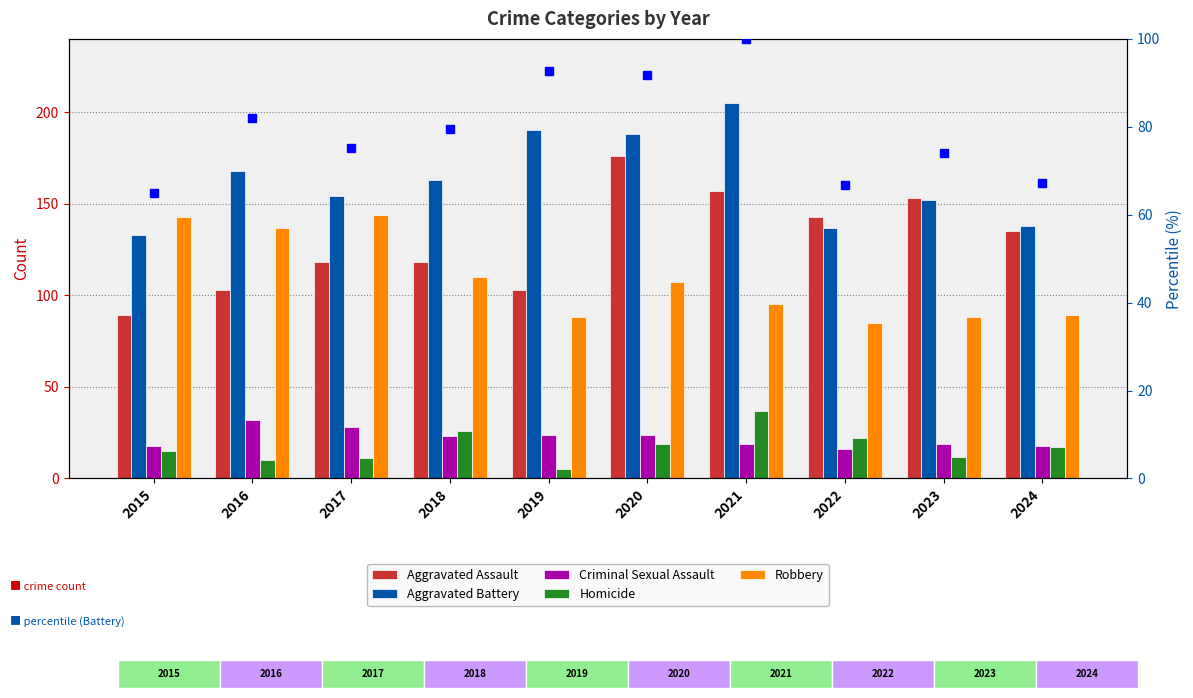

What is the highest value of the Robbery series?

144